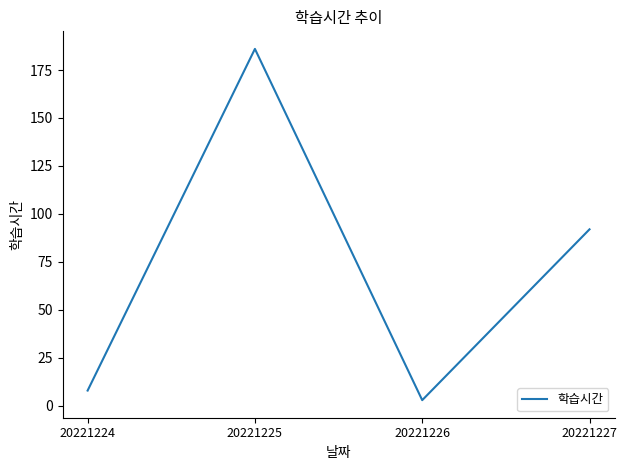

True or false: there are more than 0 points higher than both neighbors.

True